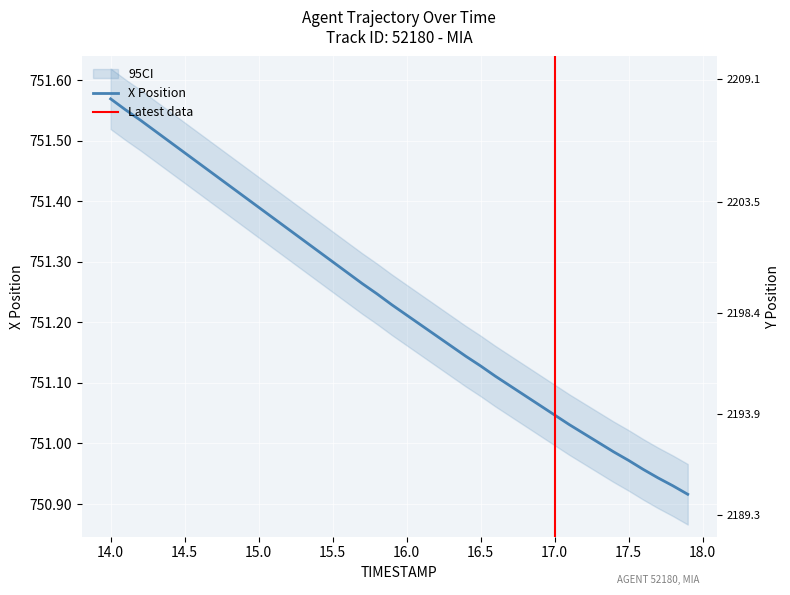

Which series has the largest range (max minus min)?

Y